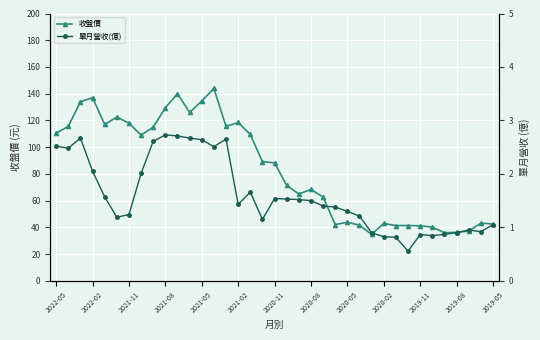

What is the difference between the maximum and minimum values in the 收盤價 series?

109.2